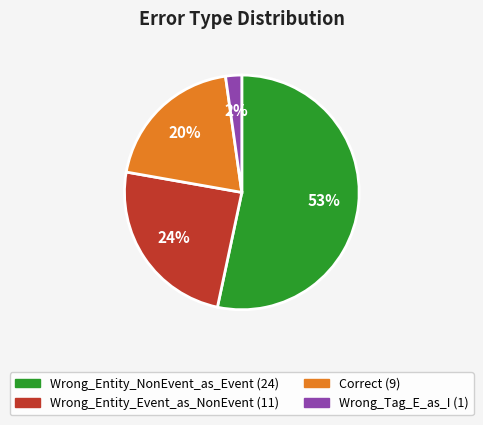

What is the ratio of the value at Wrong_Entity_Event_as_NonEvent to the value at Wrong_Entity_NonEvent_as_Event?

0.5